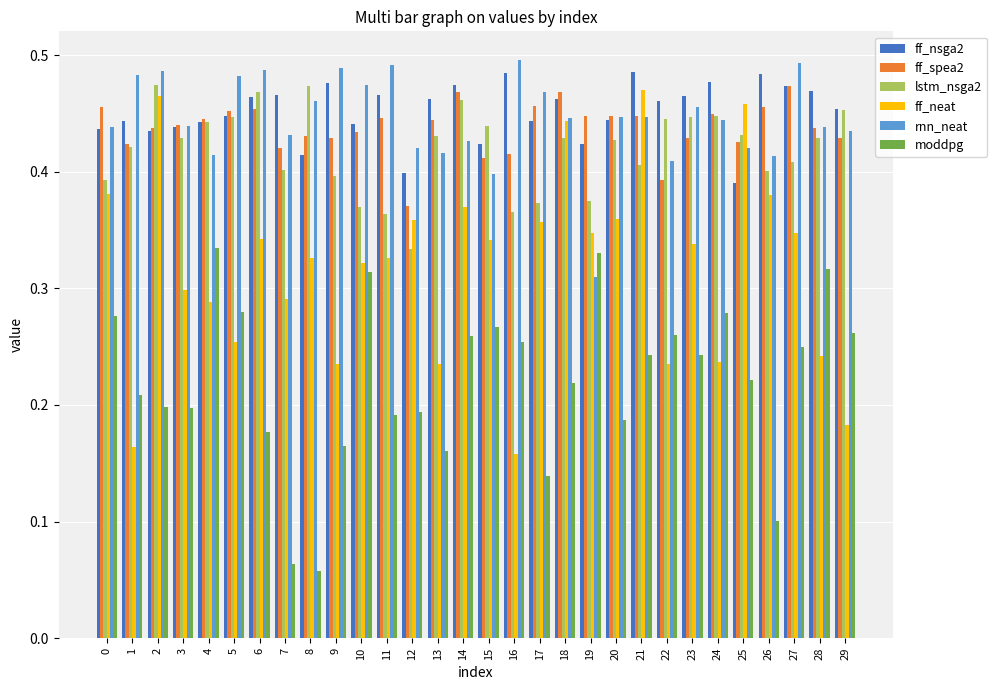

At which label is rnn_neat closest to 0?

19